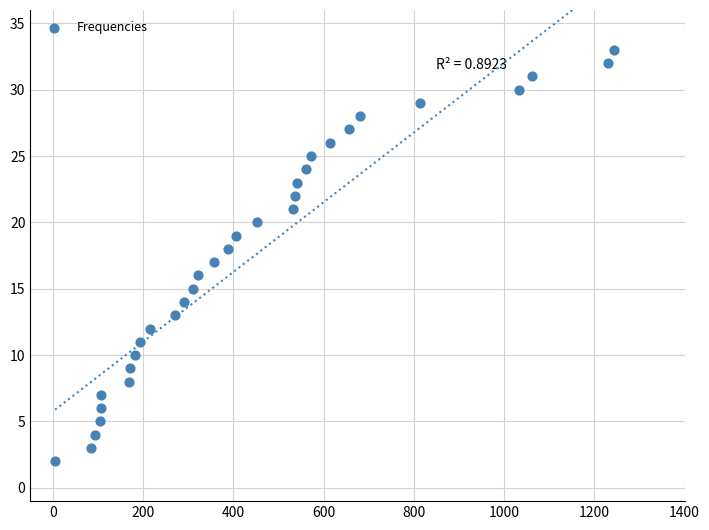

What is the range of Y values (max minus min)?

31